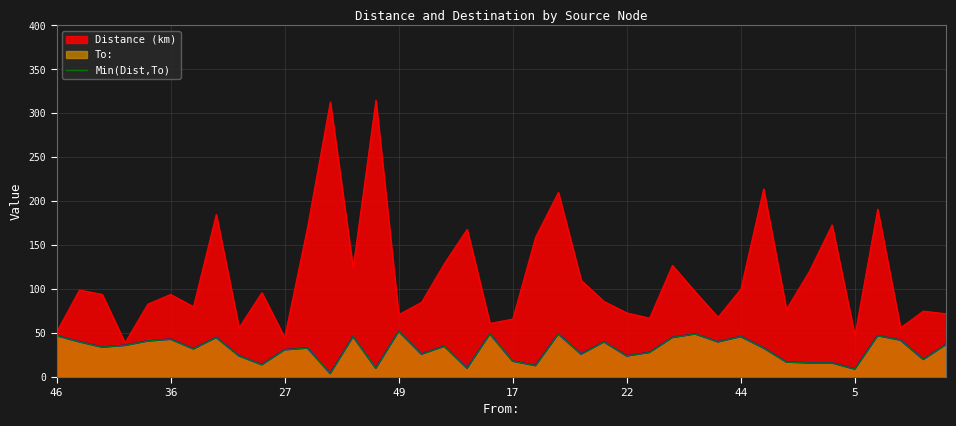

What is the difference between the values at 44 and 9?

18